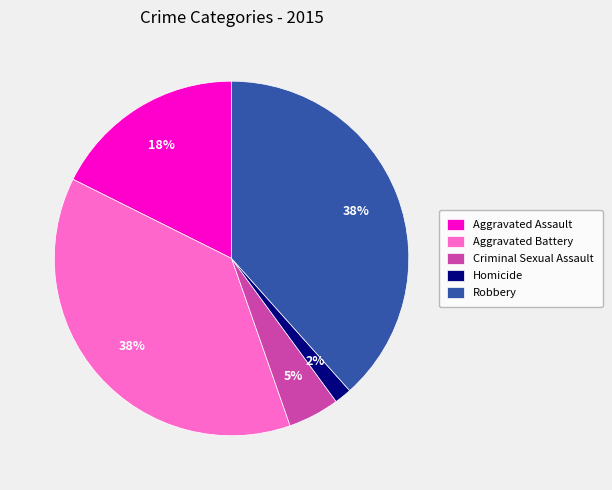

What is the ratio of the value at Robbery to the value at Aggravated Battery?

1.0